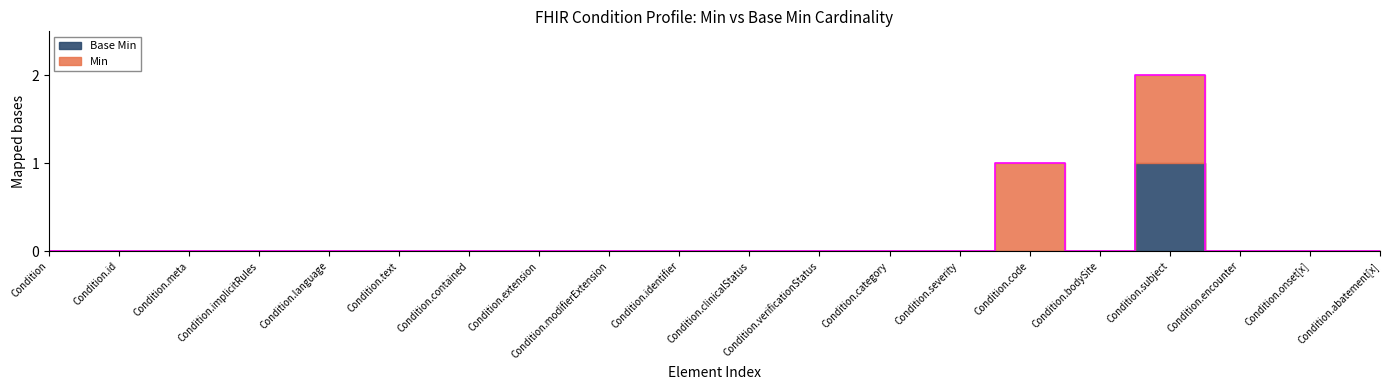

What position from the left is Condition.modifierExtension?

9